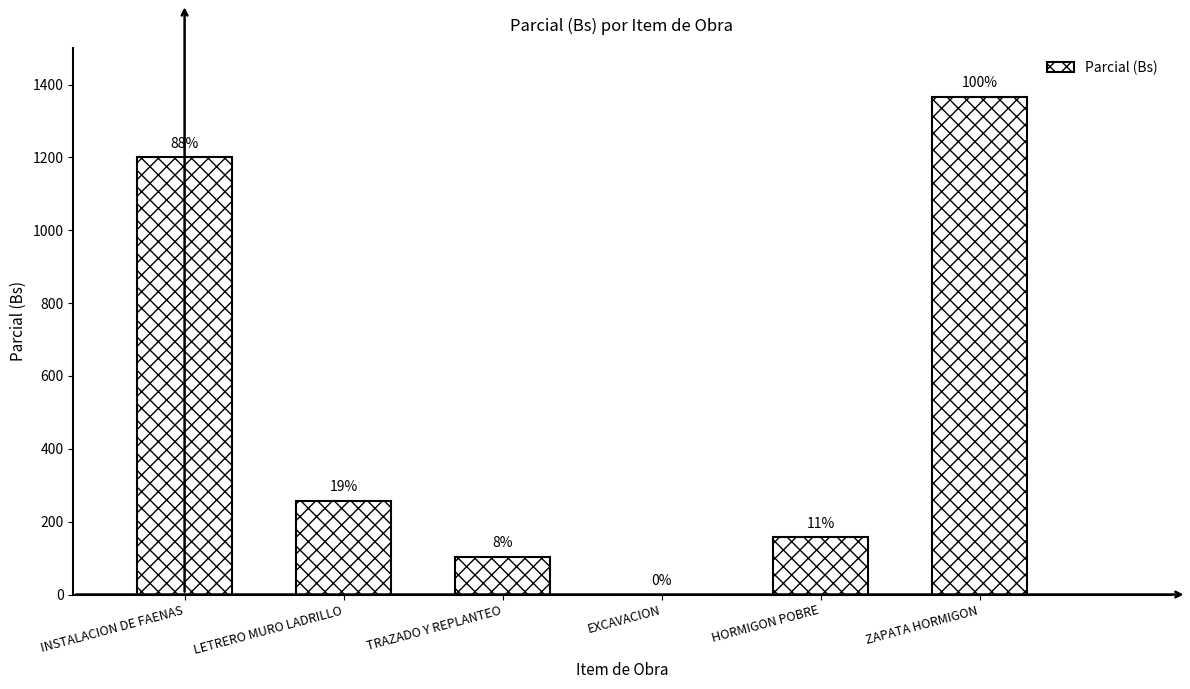

At which label is the value closest to 683?

LETRERO MURO LADRILLO